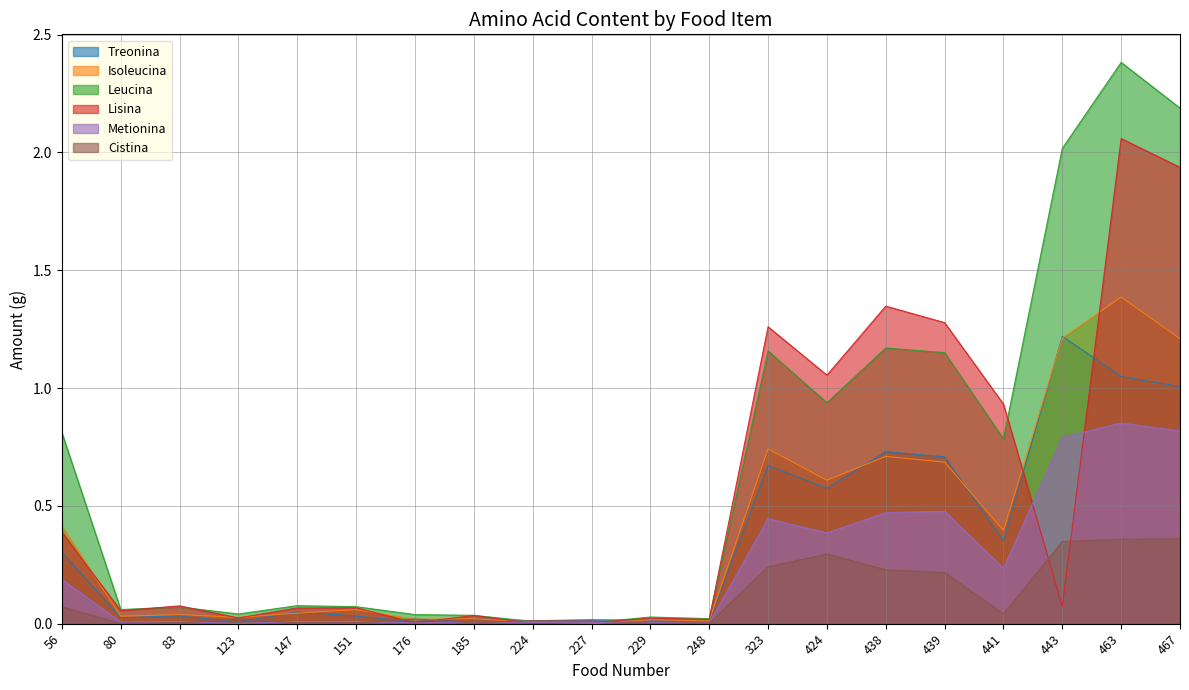

True or false: Treonina and Isoleucina cross at least once.

True